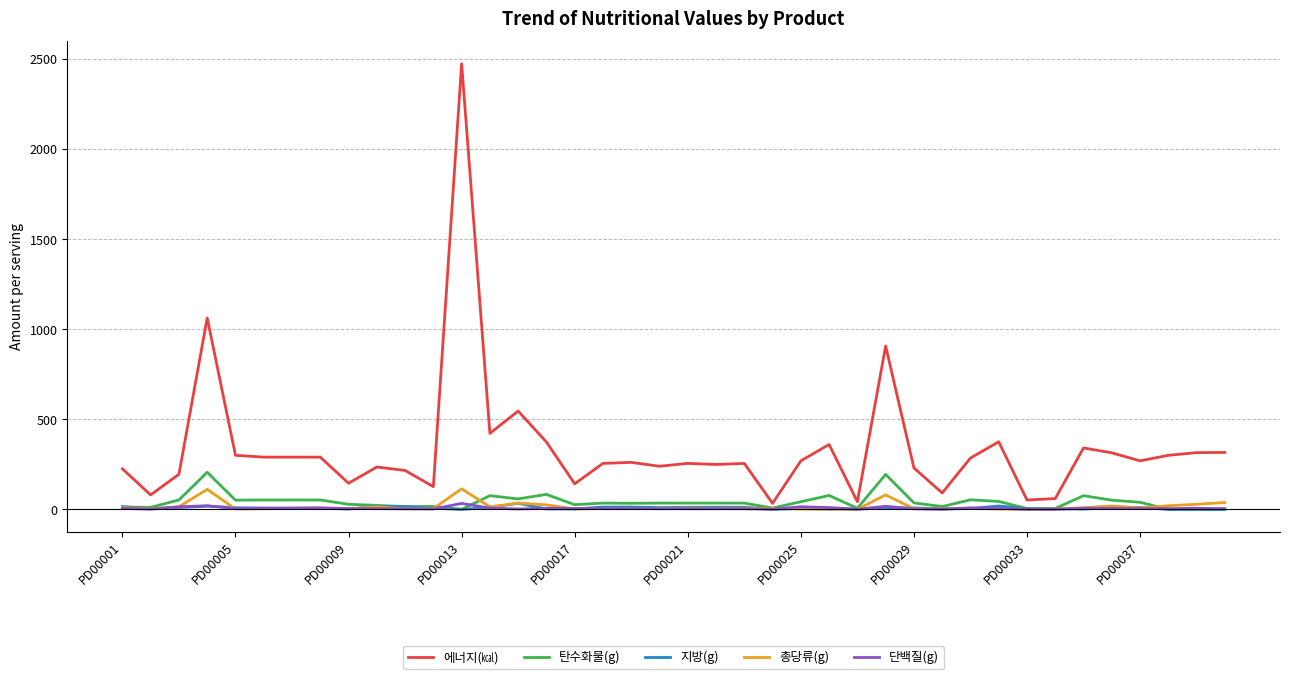

Which series has the widest spread of values?

에너지(㎉)